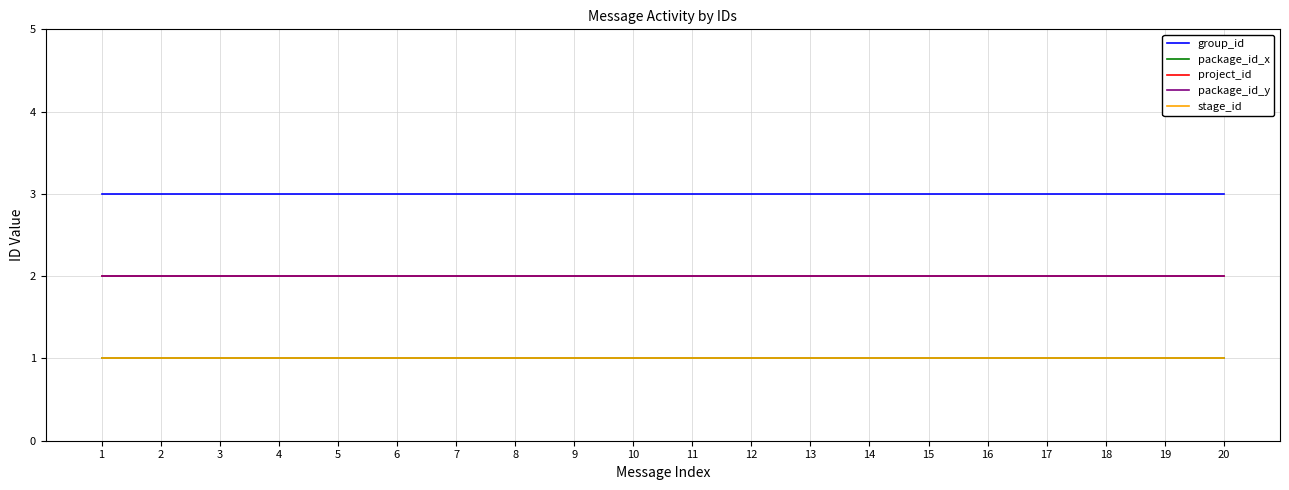

What is the value of the package_id_y point at the 5th from the left?

2